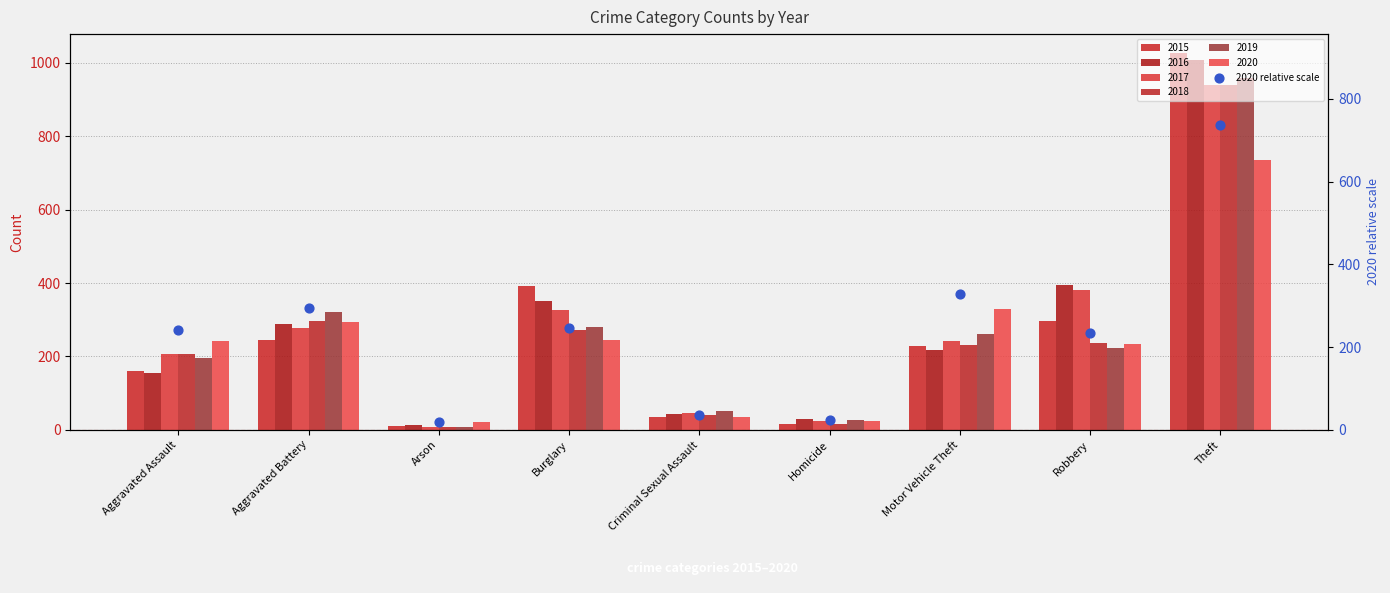

What is the ratio of the value at Homicide to the value at Arson?

1.2